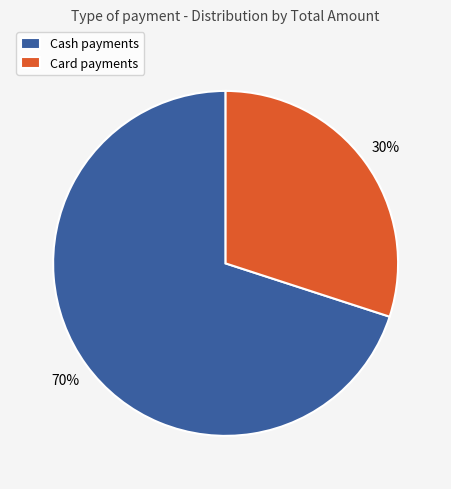

How many segments does this pie chart have?

2